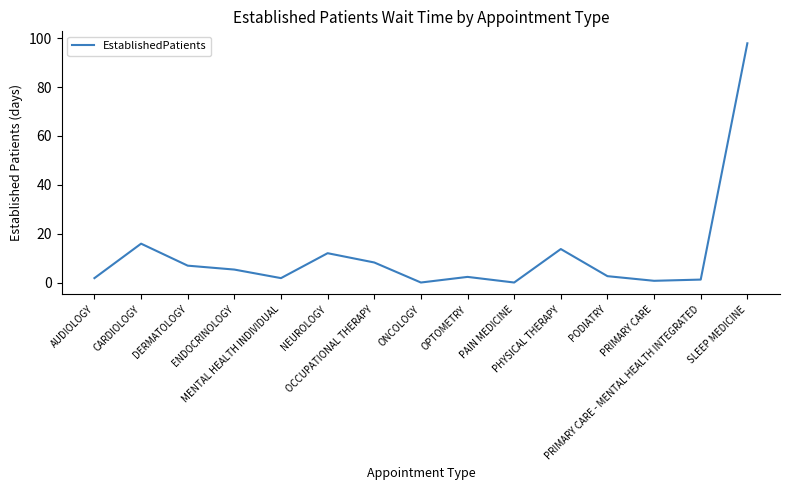

What is the maximum value shown in the chart?

97.9